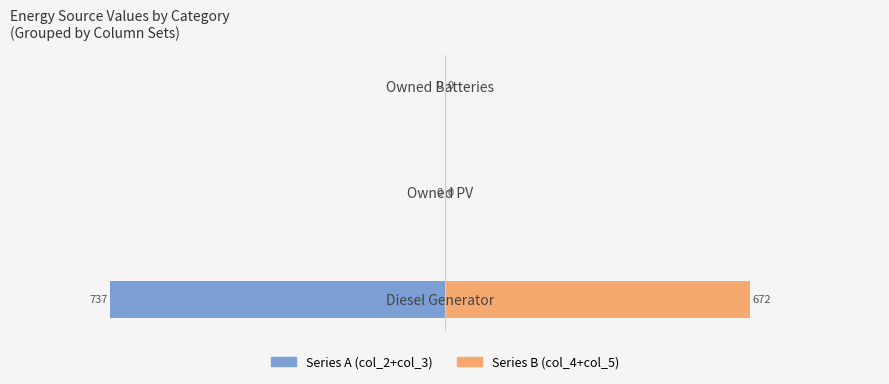

How many bars are there in total?

6